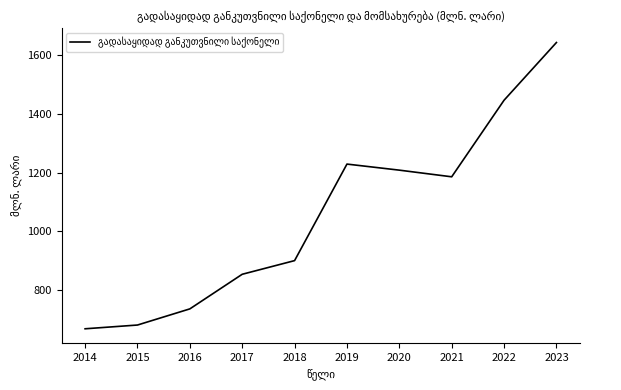

At which label does the data first exceed 1185?

2019